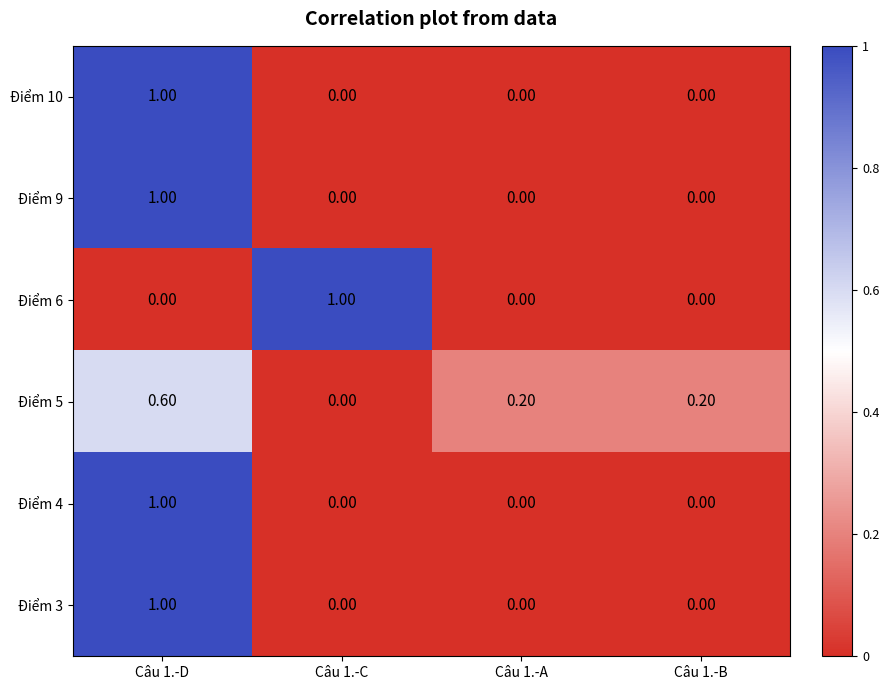

Between Câu 1.-C and Câu 1.-A, which series saw the biggest shift?

Điểm 6